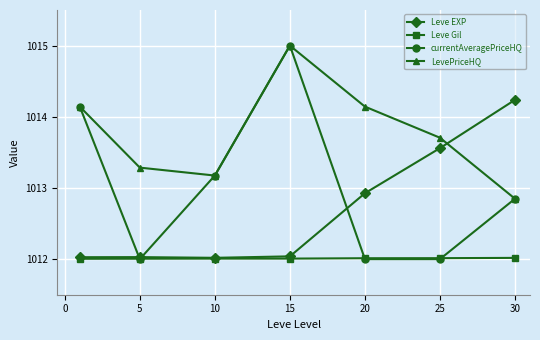

How many series are shown in this chart?

4